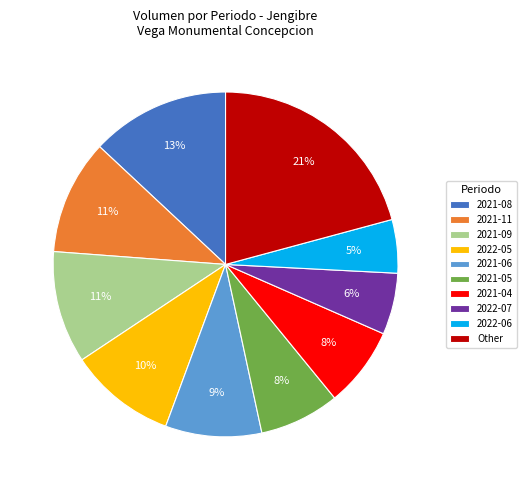

Combined, do 2022-07 and 2021-11 account for over 50%?

No